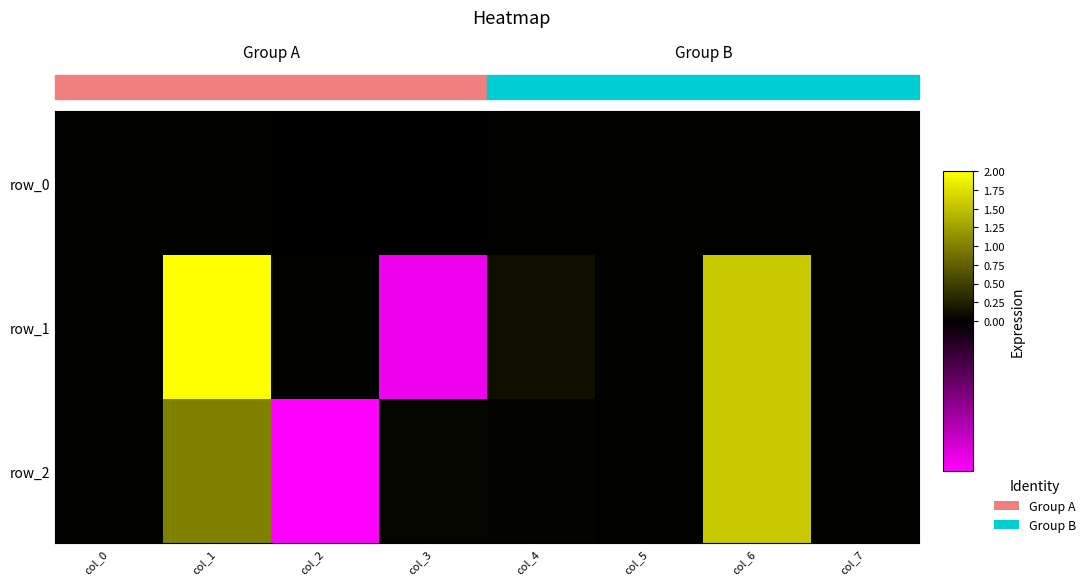

Is it true that row_2 equals -1.0 at col_5?

False